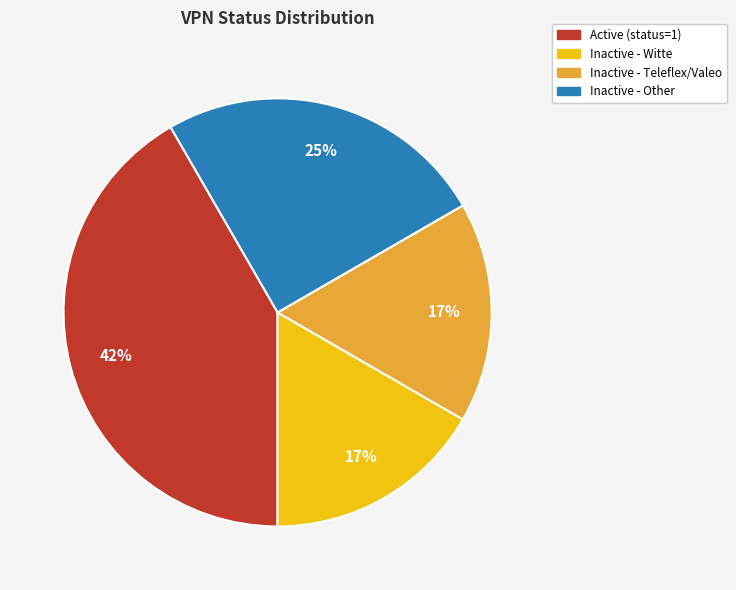

Count the number of slices in the pie.

4